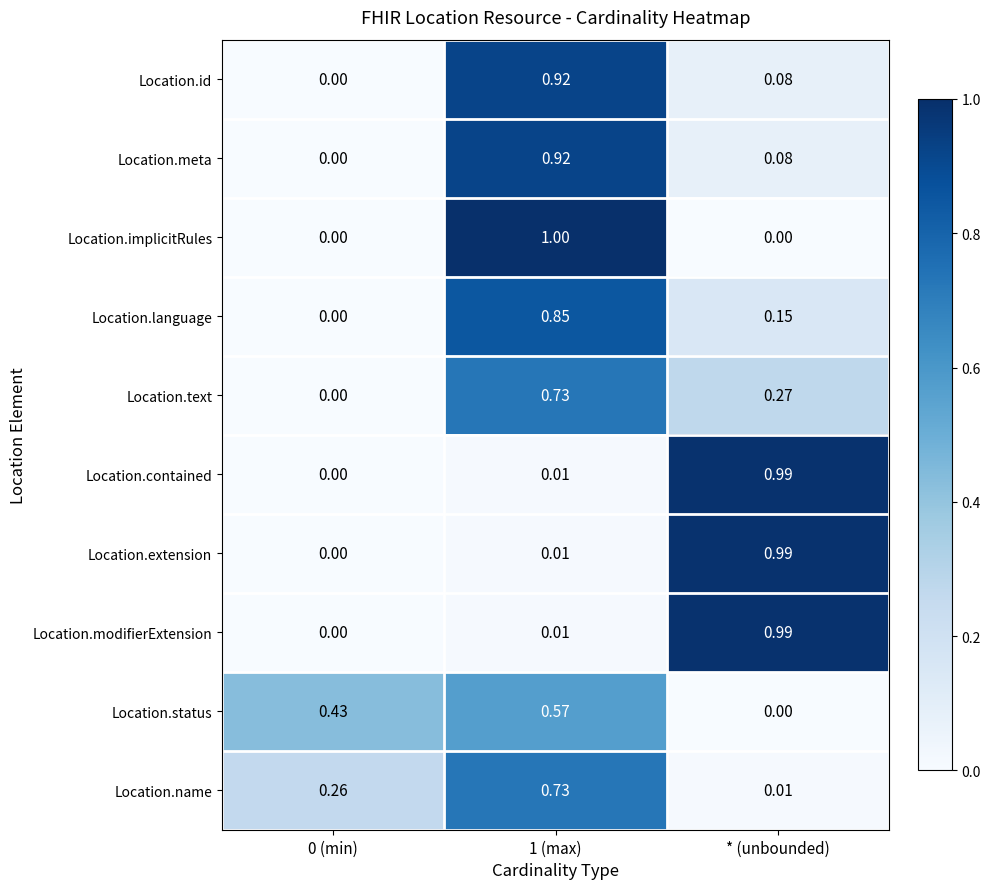

Between 0 (min) and 1 (max), which series saw the biggest shift?

Location.implicitRules